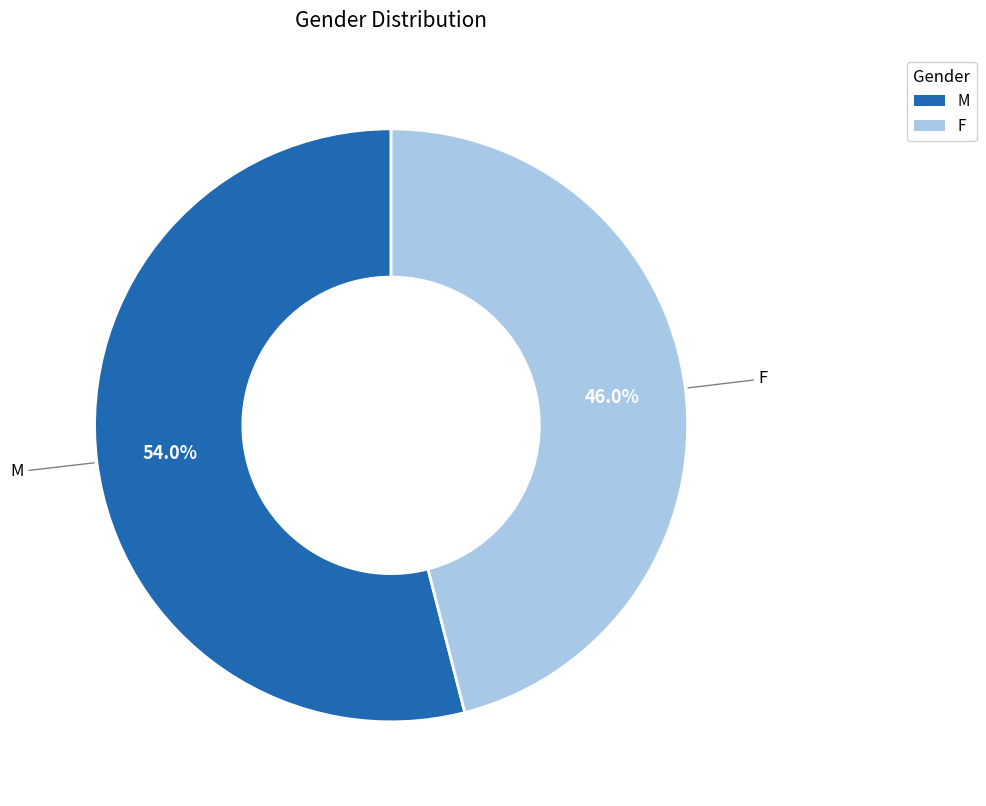

True or false: F accounts for 46% of the total.

True